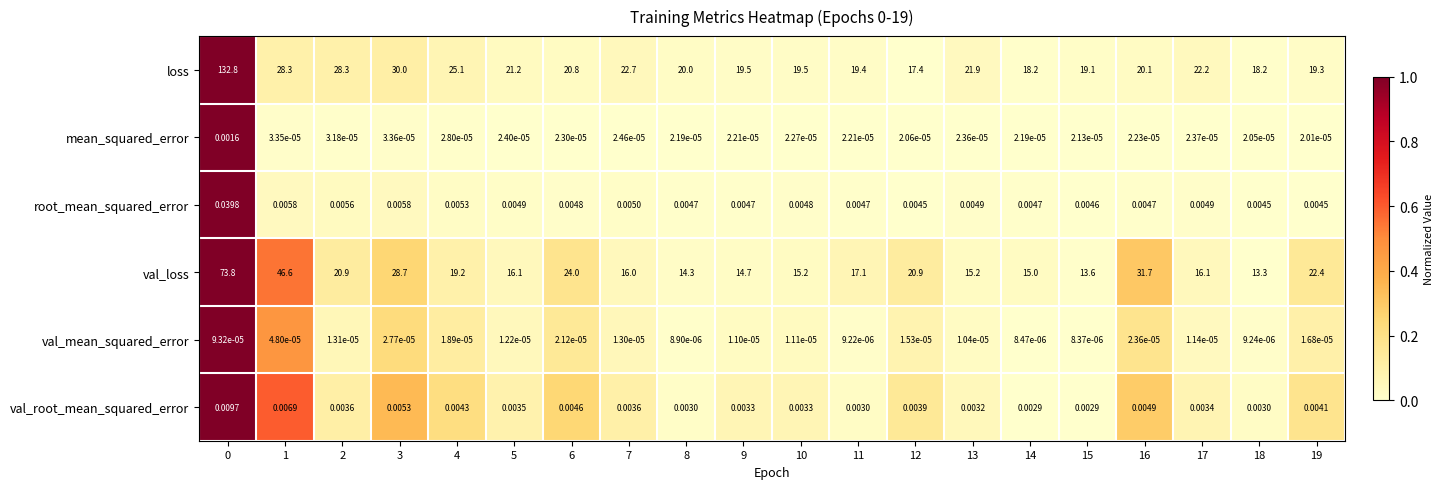

Count the number of data series in this chart.

6